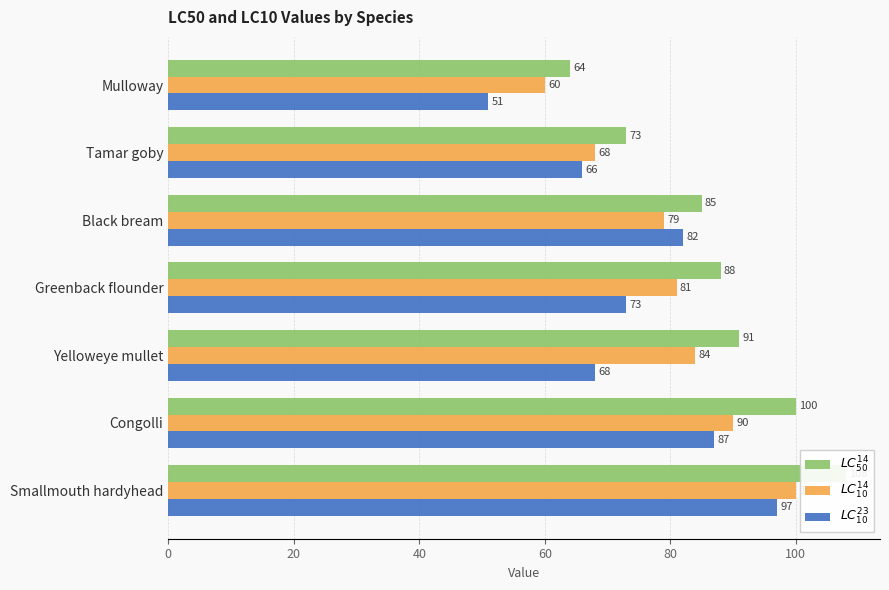

The $LC^{14}_{50}$ series shows 63 at Congolli. True or false?

False